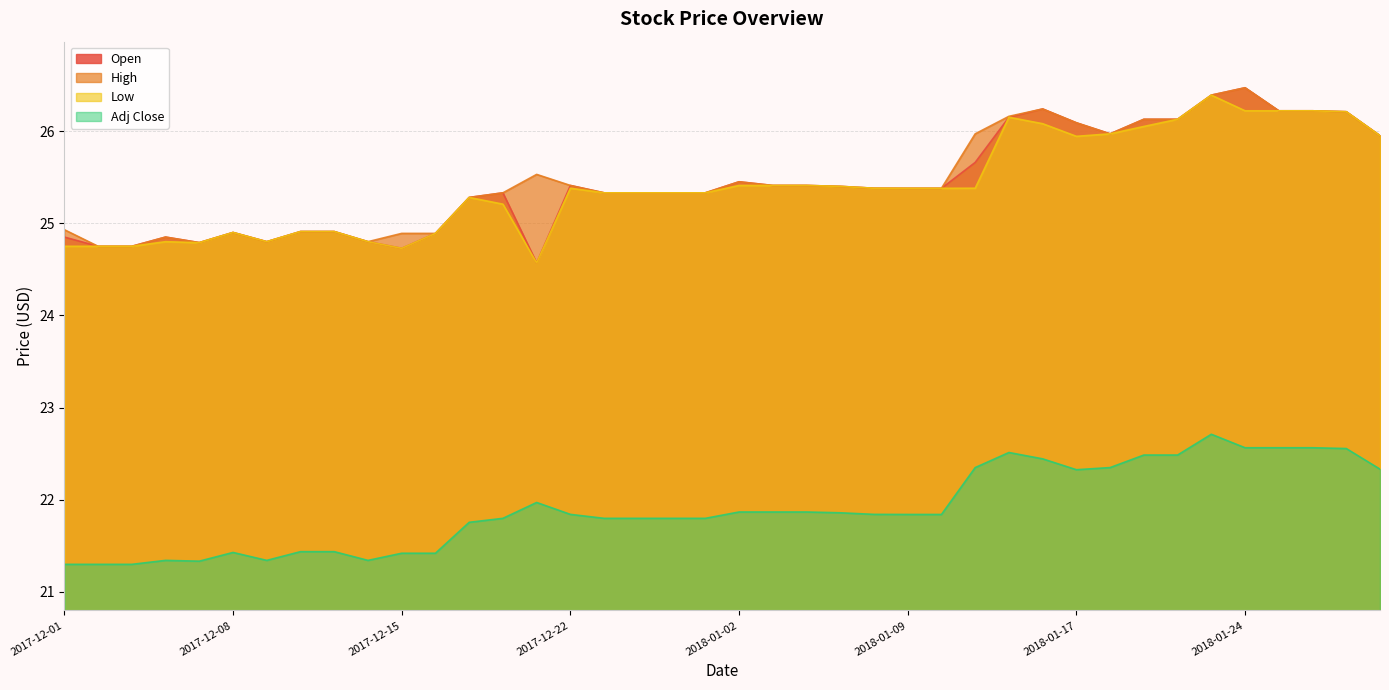

Reading left to right, transcribe all the data shown in this chart.

Open: 2017-12-01=24.9	2017-12-04=24.8	2017-12-05=24.8	2017-12-06=24.9	2017-12-07=24.8	2017-12-08=24.9	2017-12-11=24.8	2017-12-12=24.9	2017-12-13=24.9	2017-12-14=24.8	2017-12-15=24.7	2017-12-18=24.9	2017-12-19=25.3	2017-12-20=25.3	2017-12-21=24.6	2017-12-22=25.4	2017-12-26=25.3	2017-12-27=25.3	2017-12-28=25.3	2017-12-29=25.3	2018-01-02=25.5	2018-01-03=25.4	2018-01-04=25.4	2018-01-05=25.4	2018-01-08=25.4	2018-01-09=25.4	2018-01-10=25.4	2018-01-11=25.7	2018-01-12=26.1	2018-01-16=26.2	2018-01-17=26.1	2018-01-18=26.0	2018-01-19=26.1	2018-01-22=26.1	2018-01-23=26.4	2018-01-24=26.5	2018-01-25=26.2	2018-01-26=26.2	2018-01-29=26.2	2018-01-30=26.0
High: 2017-12-01=24.9	2017-12-04=24.8	2017-12-05=24.8	2017-12-06=24.9	2017-12-07=24.8	2017-12-08=24.9	2017-12-11=24.8	2017-12-12=24.9	2017-12-13=24.9	2017-12-14=24.8	2017-12-15=24.9	2017-12-18=24.9	2017-12-19=25.3	2017-12-20=25.3	2017-12-21=25.5	2017-12-22=25.4	2017-12-26=25.3	2017-12-27=25.3	2017-12-28=25.3	2017-12-29=25.3	2018-01-02=25.5	2018-01-03=25.4	2018-01-04=25.4	2018-01-05=25.4	2018-01-08=25.4	2018-01-09=25.4	2018-01-10=25.4	2018-01-11=26.0	2018-01-12=26.2	2018-01-16=26.2	2018-01-17=26.1	2018-01-18=26.0	2018-01-19=26.1	2018-01-22=26.1	2018-01-23=26.4	2018-01-24=26.5	2018-01-25=26.2	2018-01-26=26.2	2018-01-29=26.2	2018-01-30=26.0
Low: 2017-12-01=24.8	2017-12-04=24.8	2017-12-05=24.8	2017-12-06=24.8	2017-12-07=24.8	2017-12-08=24.9	2017-12-11=24.8	2017-12-12=24.9	2017-12-13=24.9	2017-12-14=24.8	2017-12-15=24.7	2017-12-18=24.9	2017-12-19=25.3	2017-12-20=25.2	2017-12-21=24.6	2017-12-22=25.4	2017-12-26=25.3	2017-12-27=25.3	2017-12-28=25.3	2017-12-29=25.3	2018-01-02=25.4	2018-01-03=25.4	2018-01-04=25.4	2018-01-05=25.4	2018-01-08=25.4	2018-01-09=25.4	2018-01-10=25.4	2018-01-11=25.4	2018-01-12=26.1	2018-01-16=26.1	2018-01-17=25.9	2018-01-18=26.0	2018-01-19=26.0	2018-01-22=26.1	2018-01-23=26.4	2018-01-24=26.2	2018-01-25=26.2	2018-01-26=26.2	2018-01-29=26.2	2018-01-30=26.0
Adj Close: 2017-12-01=21.3	2017-12-04=21.3	2017-12-05=21.3	2017-12-06=21.3	2017-12-07=21.3	2017-12-08=21.4	2017-12-11=21.3	2017-12-12=21.4	2017-12-13=21.4	2017-12-14=21.3	2017-12-15=21.4	2017-12-18=21.4	2017-12-19=21.8	2017-12-20=21.8	2017-12-21=22.0	2017-12-22=21.8	2017-12-26=21.8	2017-12-27=21.8	2017-12-28=21.8	2017-12-29=21.8	2018-01-02=21.9	2018-01-03=21.9	2018-01-04=21.9	2018-01-05=21.9	2018-01-08=21.8	2018-01-09=21.8	2018-01-10=21.8	2018-01-11=22.3	2018-01-12=22.5	2018-01-16=22.4	2018-01-17=22.3	2018-01-18=22.3	2018-01-19=22.5	2018-01-22=22.5	2018-01-23=22.7	2018-01-24=22.6	2018-01-25=22.6	2018-01-26=22.6	2018-01-29=22.6	2018-01-30=22.3